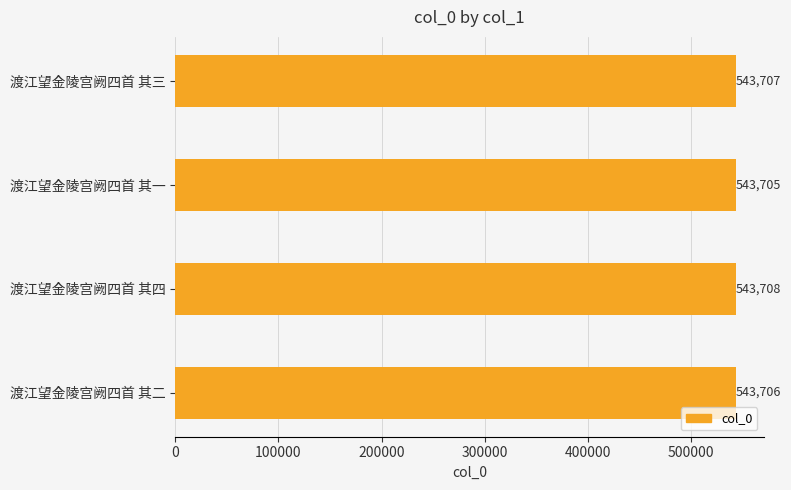

How many values are between 543706 and 543708?

3